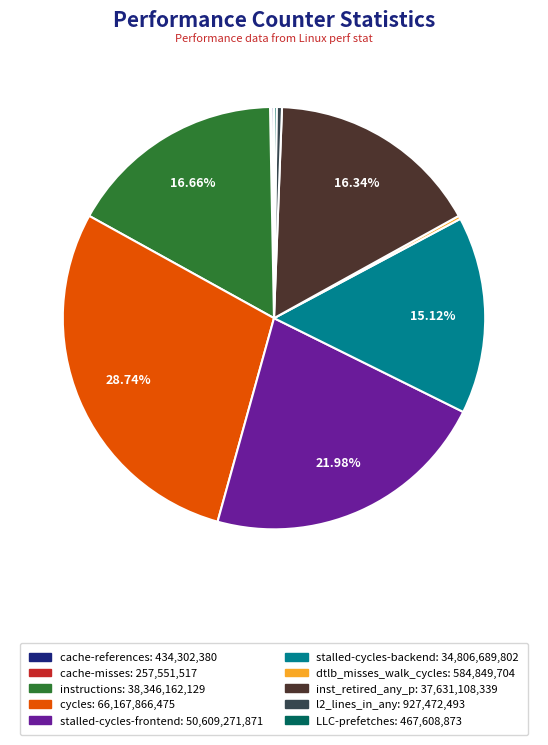

Combined, do cycles and instructions account for over 50%?

No